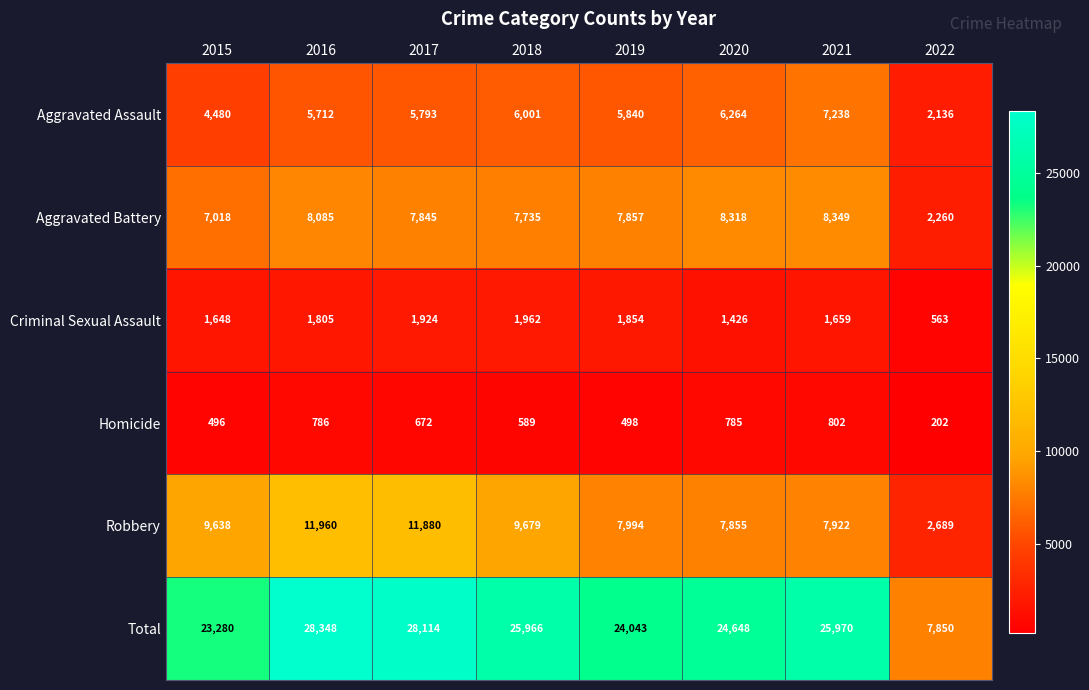

What is the total value across all series at 2019?

48086